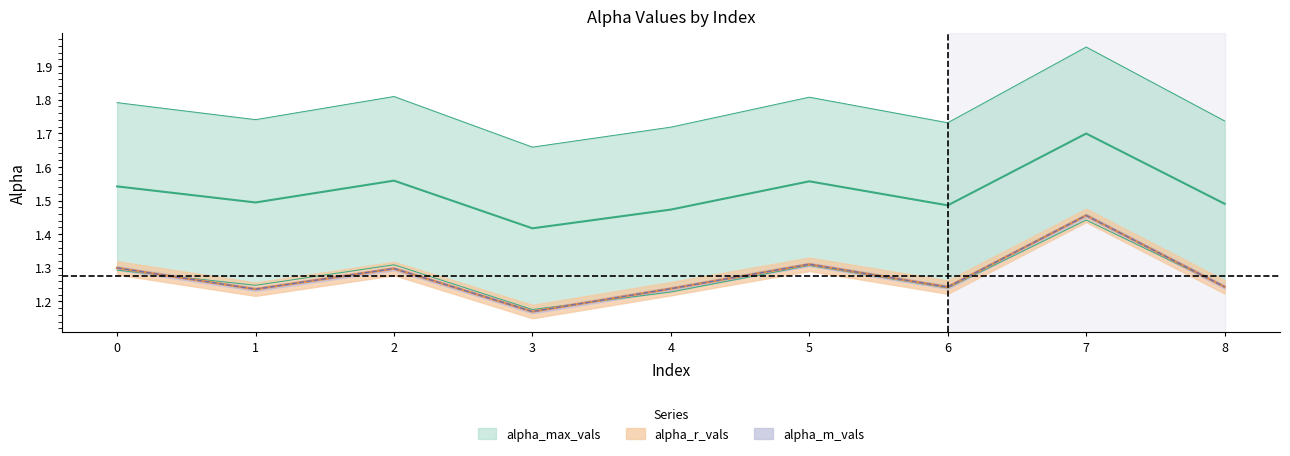

What is the value of the alpha_max_vals point at the 5th from the left?

1.7